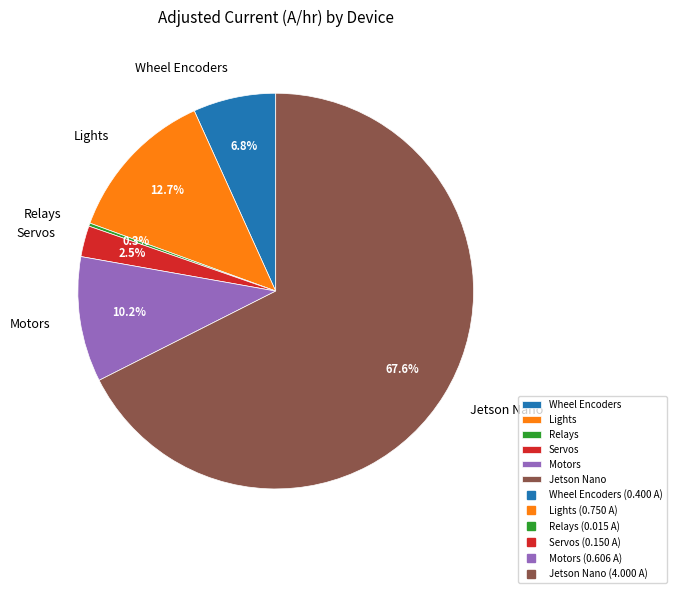

To the nearest percent, what is the difference between the Wheel Encoders and Servos slice percentages?

4%